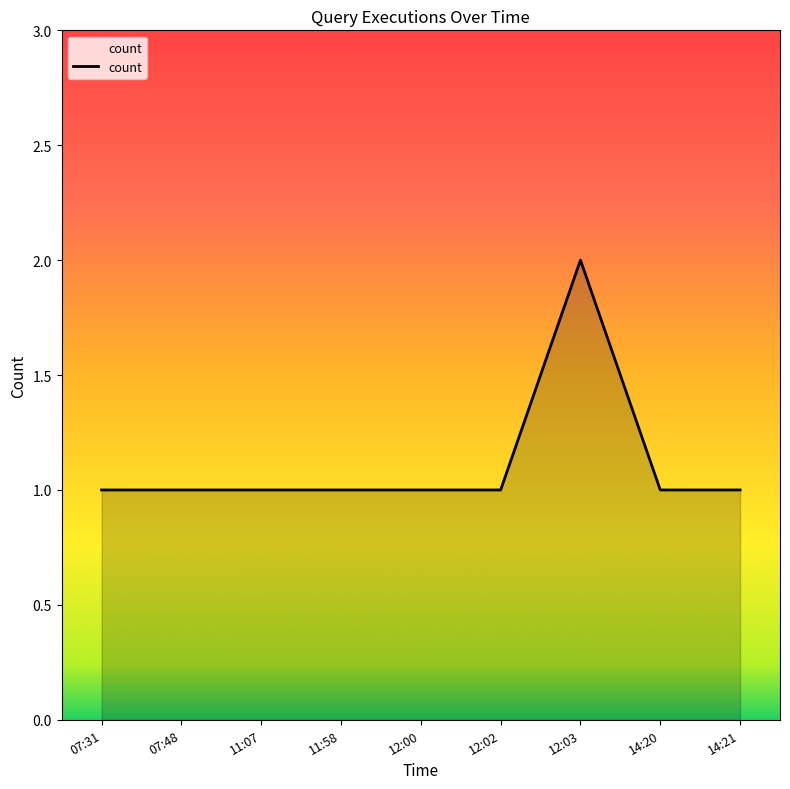

How many lines are shown in the chart?

1